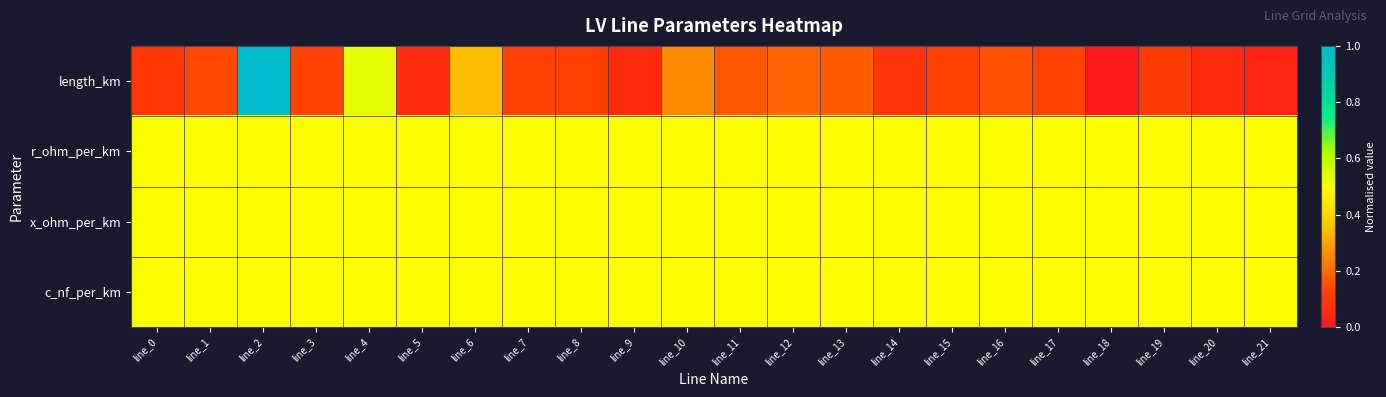

How many series are shown in this chart?

4